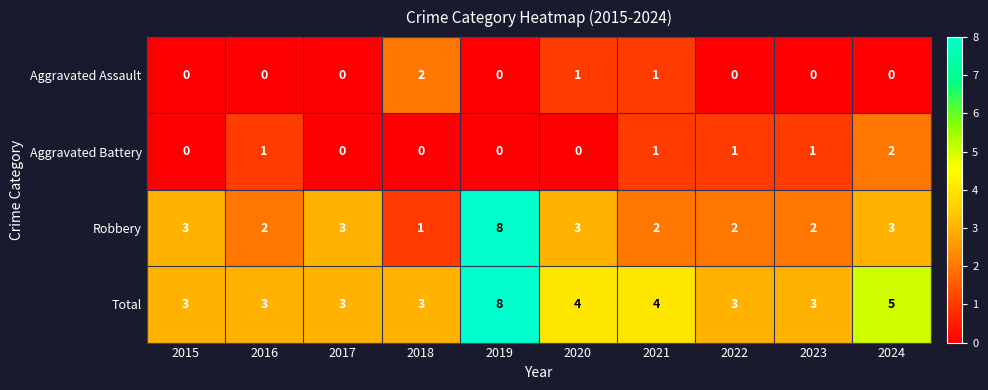

What is the sum of all Aggravated Assault values?

4